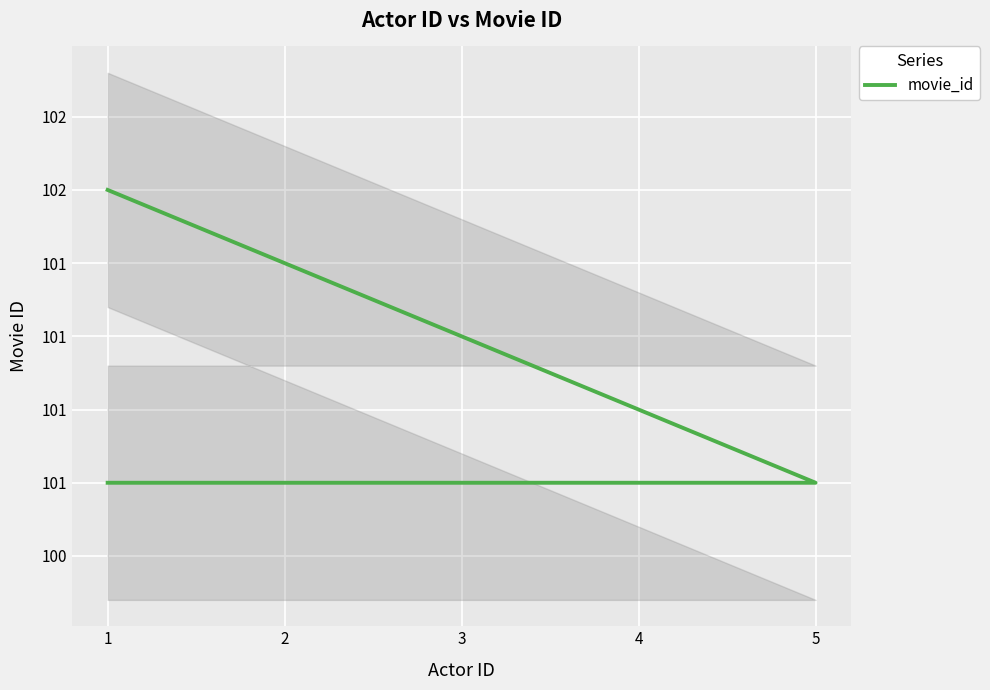

Reading left to right, extract all data points from this chart.

101	101	101	101	101	102